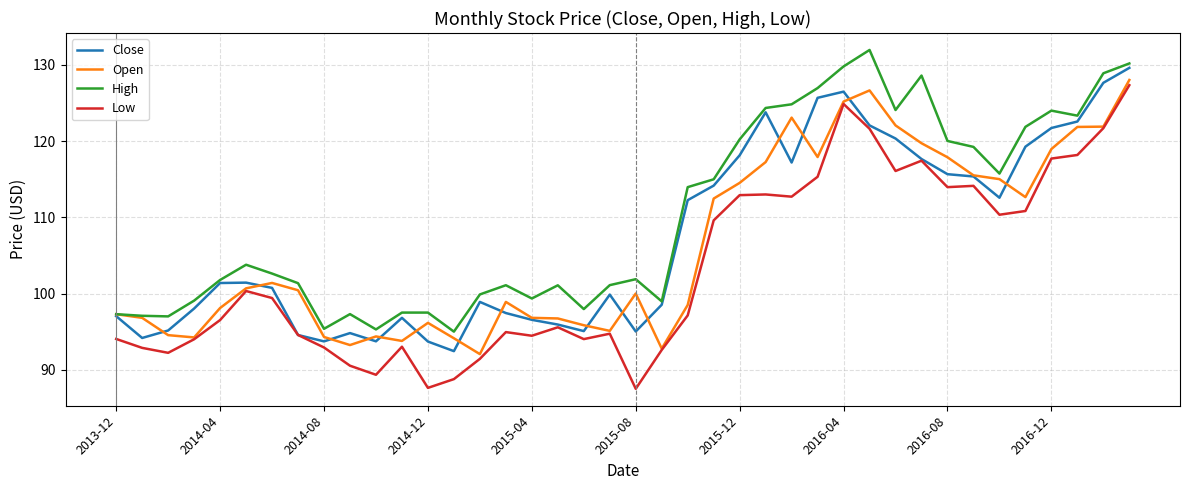

Which series has the largest range (max minus min)?

Low